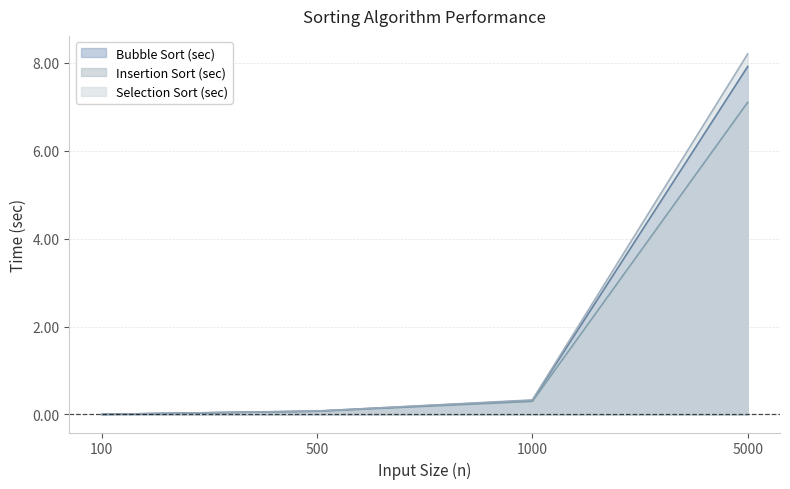

Read the Insertion Sort (sec) value at 500.

0.1